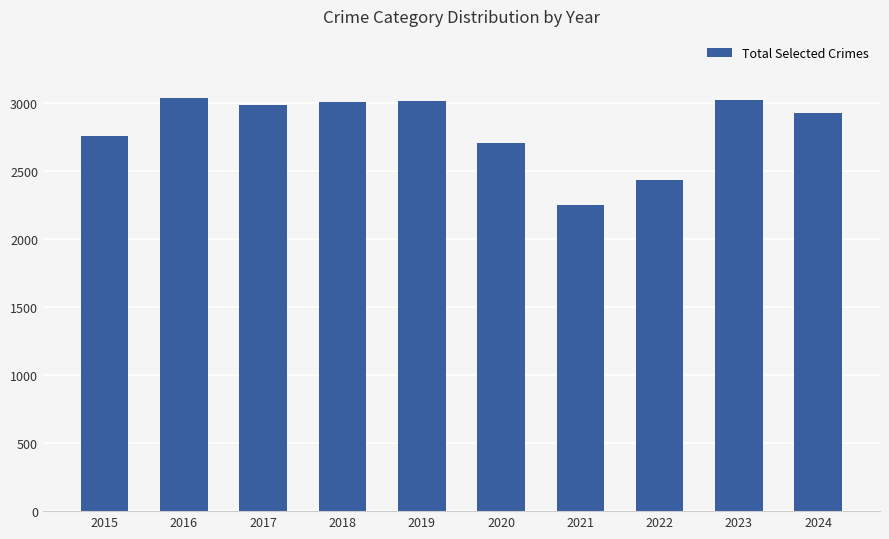

At which category does the chart reach its minimum across all series?

2021